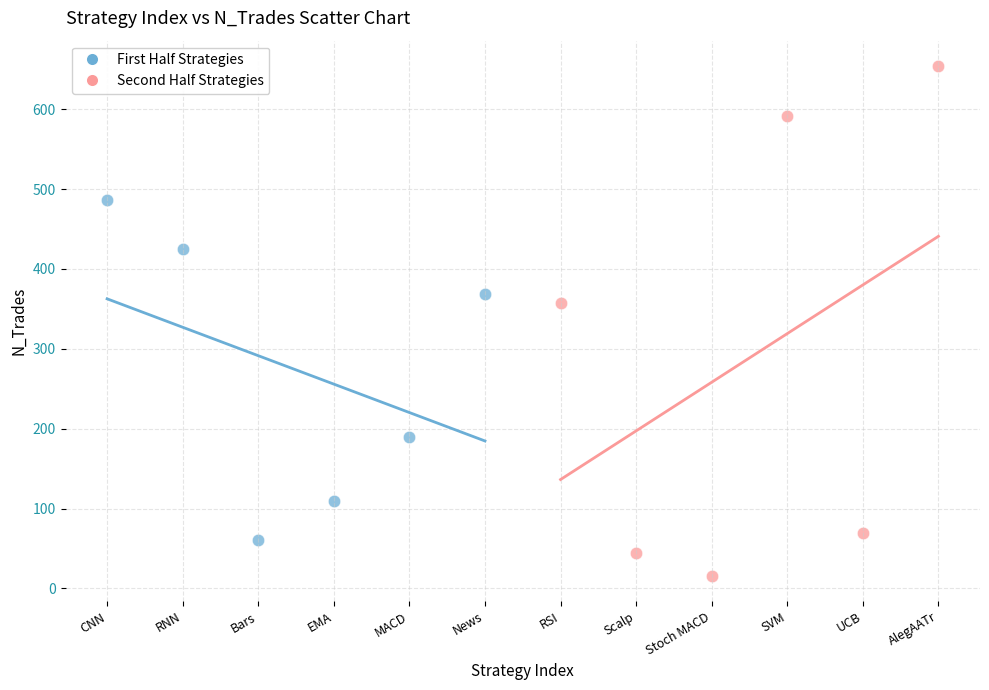

Which series has the widest spread of Y values?

Second Half Strategies